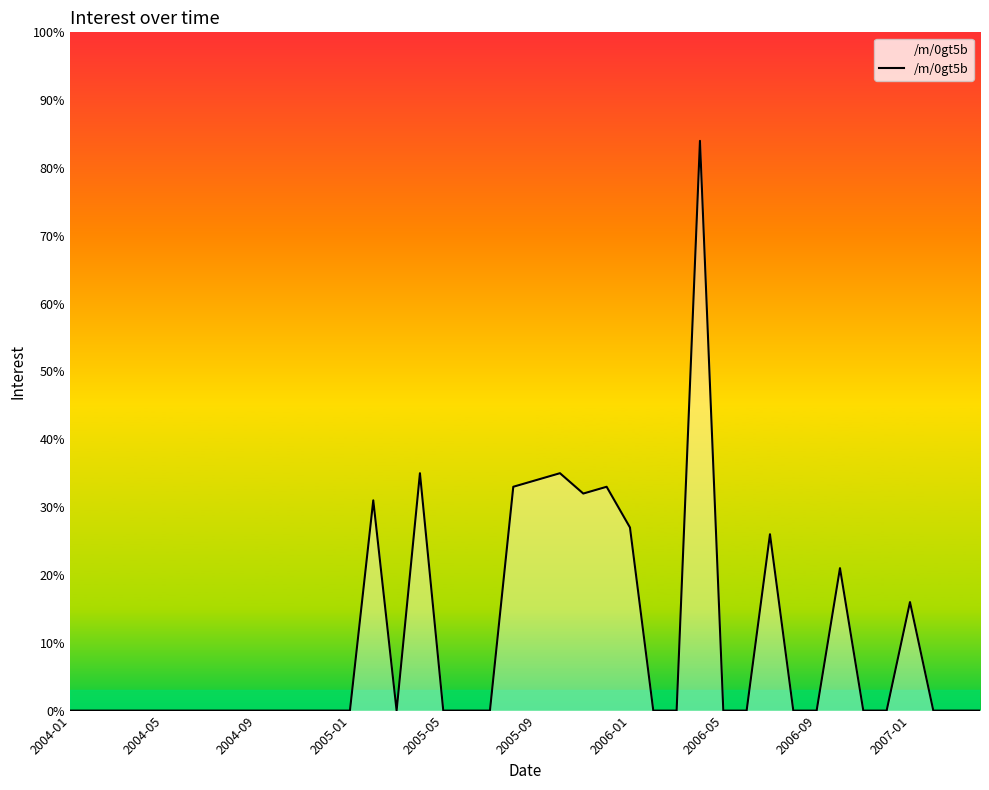

What is the difference between the maximum and minimum values?

84